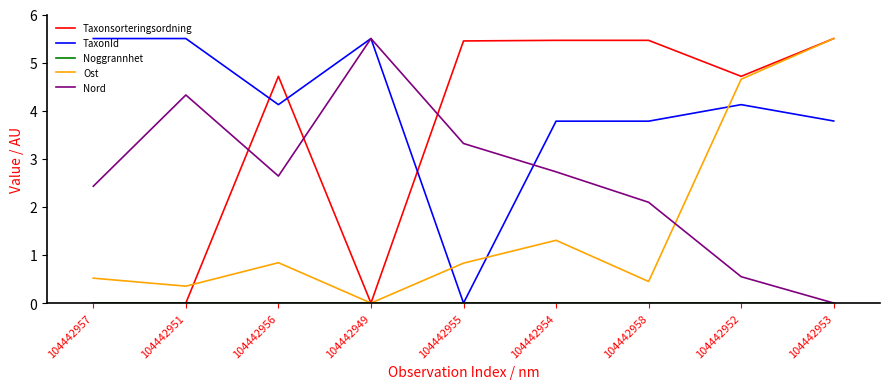

Where does the Nord series first go above 2?

104442957